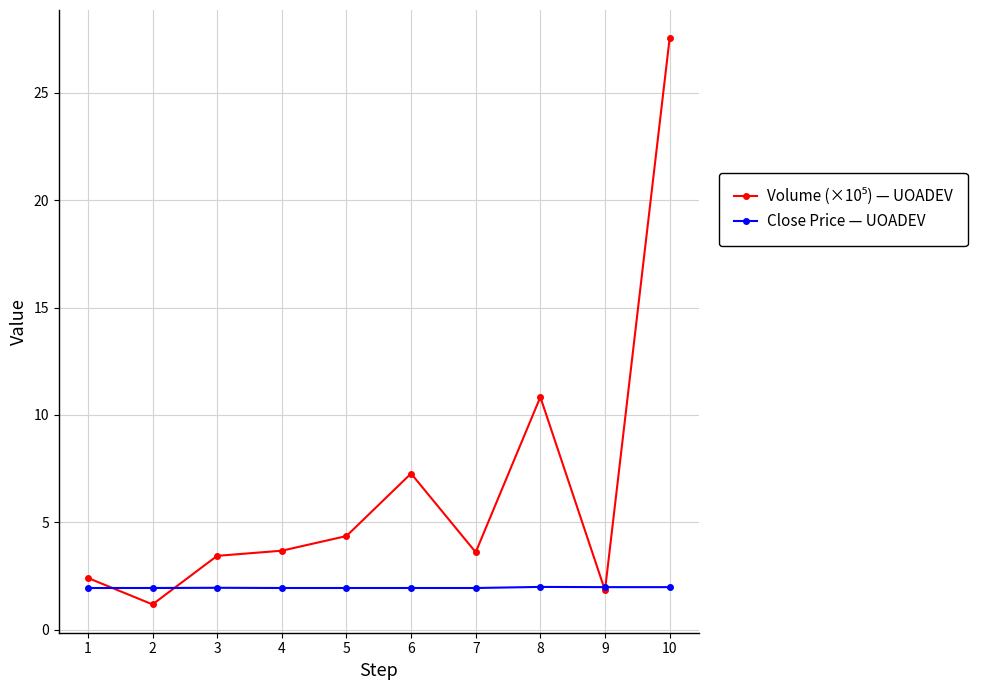

What is the spread (max minus min) of values at 2?

0.8